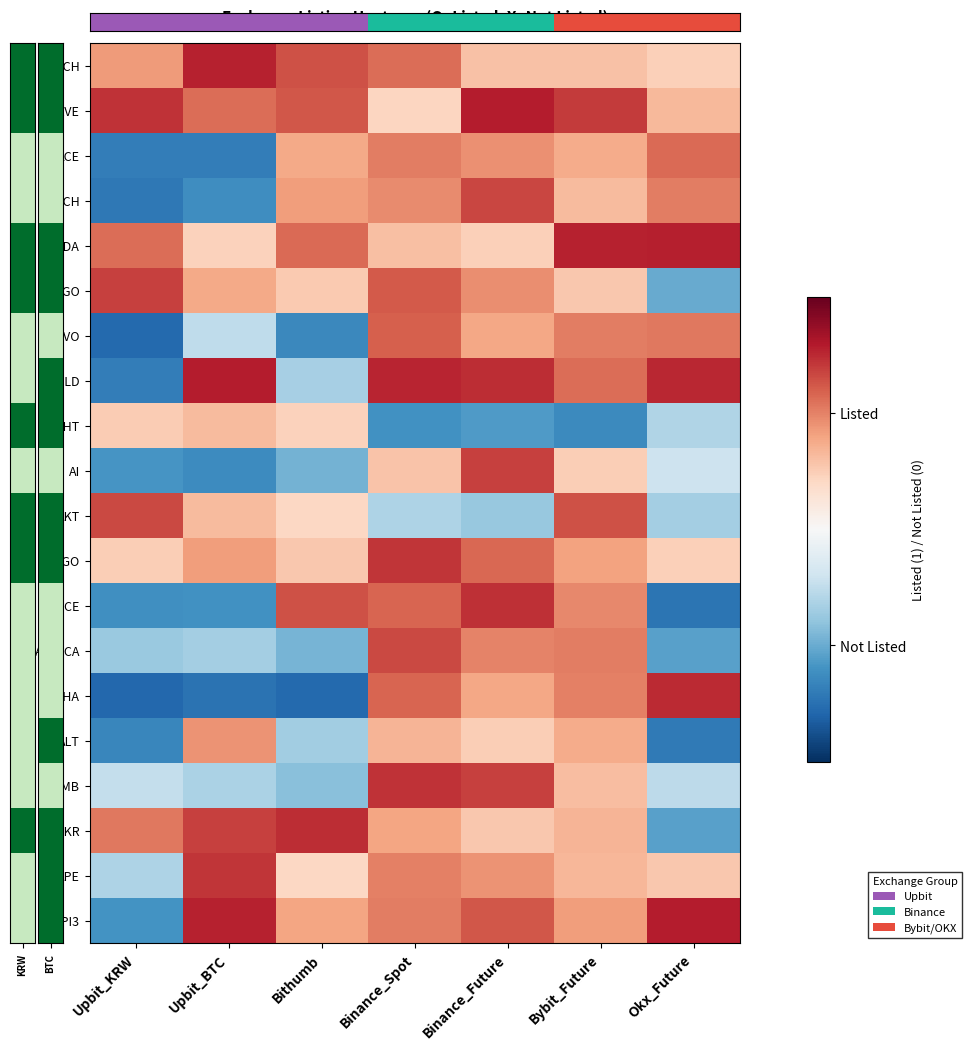

Count the number of data series in this chart.

20